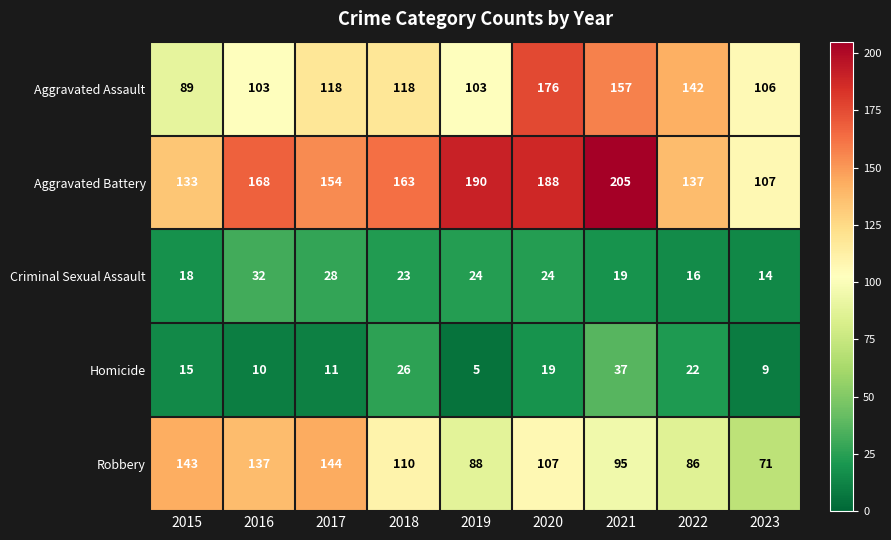

At 2022, list the series in order from smallest to largest.

Criminal Sexual Assault, Homicide, Robbery, Aggravated Battery, Aggravated Assault